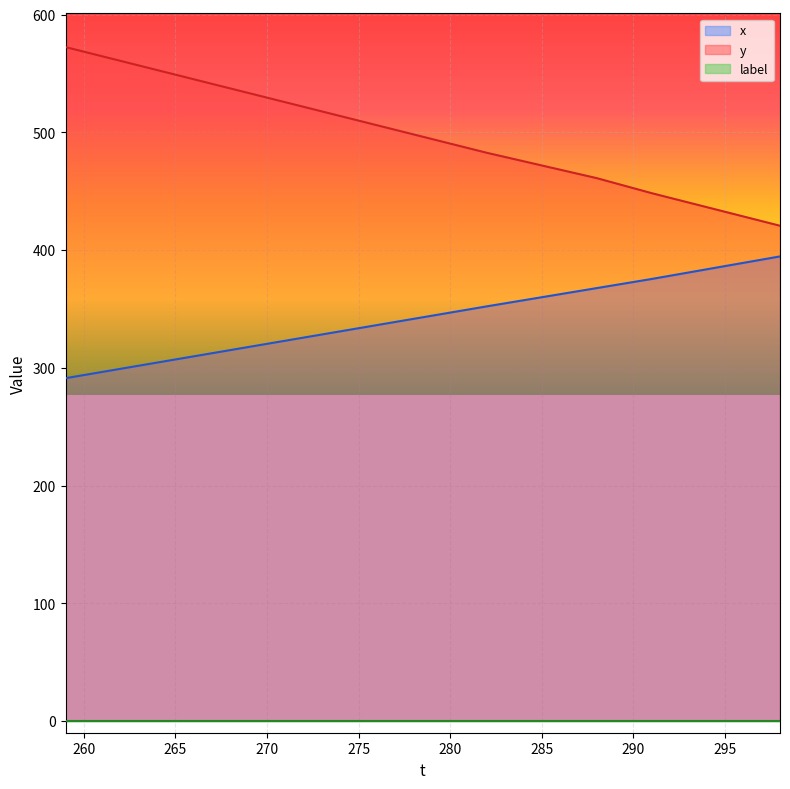

Which label corresponds to the largest value in the chart?

259